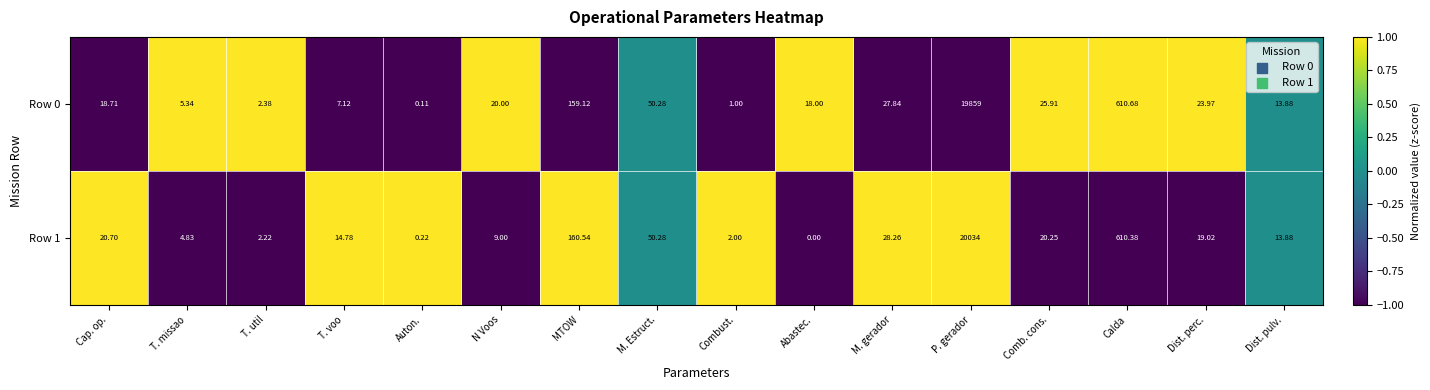

Count the number of categories in the chart.

16